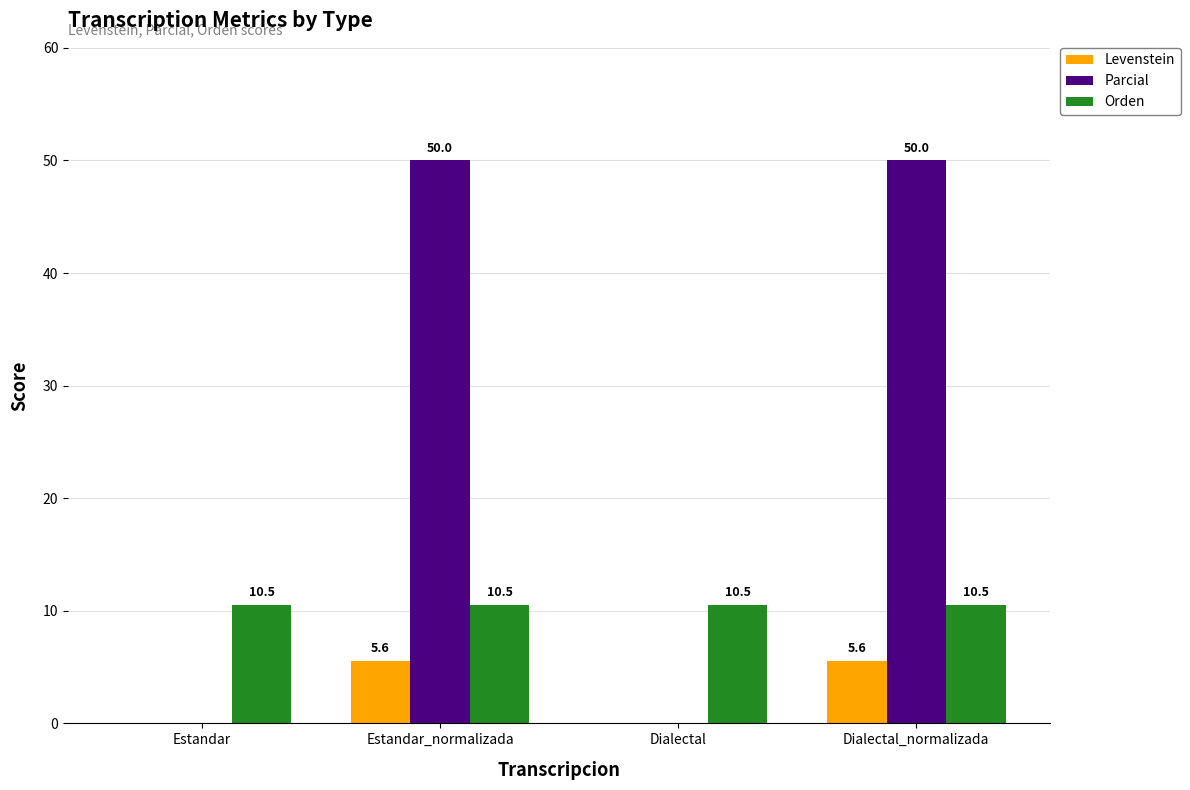

What is the total value across all series at Estandar_normalizada?

66.1